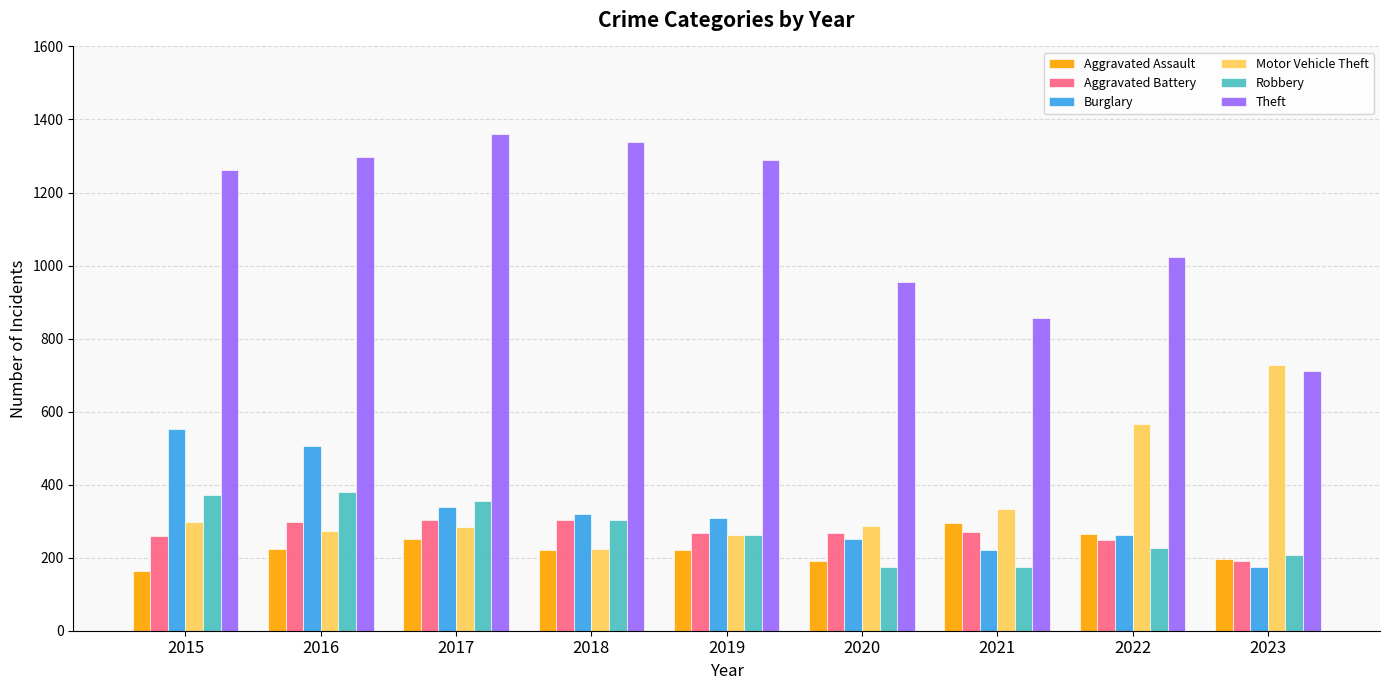

What are all the series names shown in the legend?

Aggravated Assault, Aggravated Battery, Burglary, Motor Vehicle Theft, Robbery, Theft